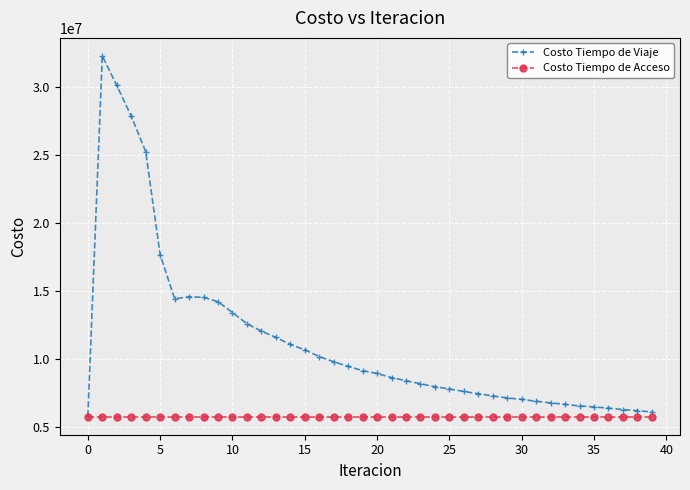

At how many categories does at least one series exceed 24391366?

4